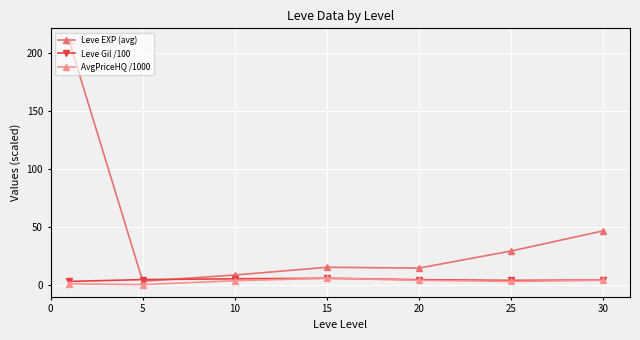

Which series has the largest range (max minus min)?

Leve EXP (avg)